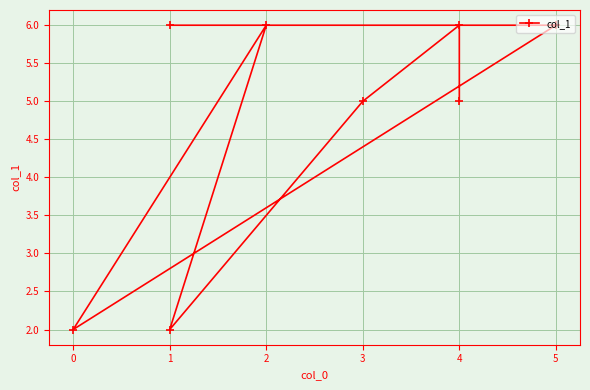

Reading left to right, extract all data points from this chart.

6	6	2	6	2	5	6	5